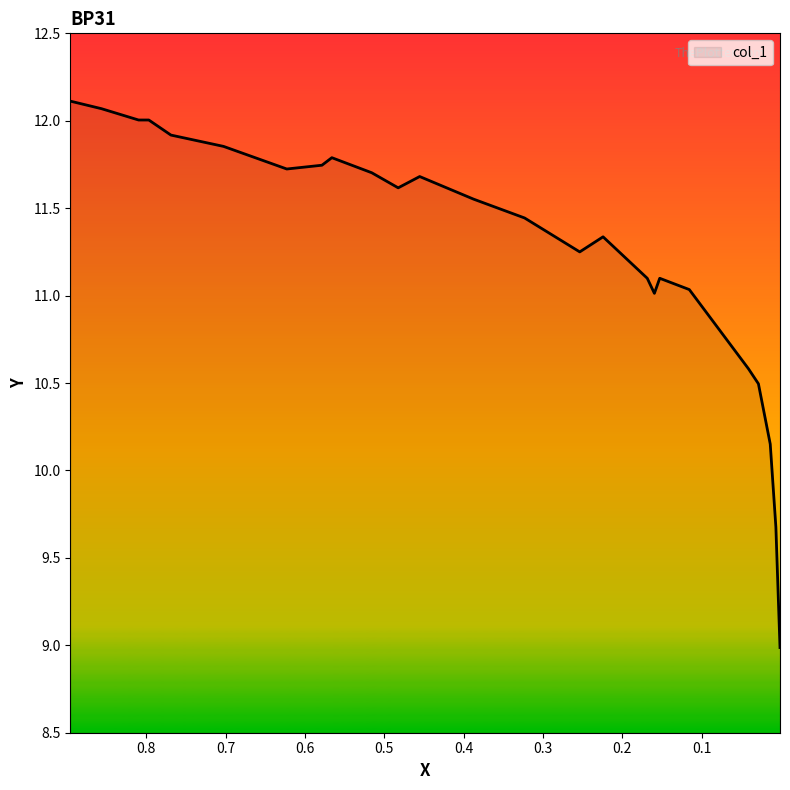

How many lines are shown in the chart?

1